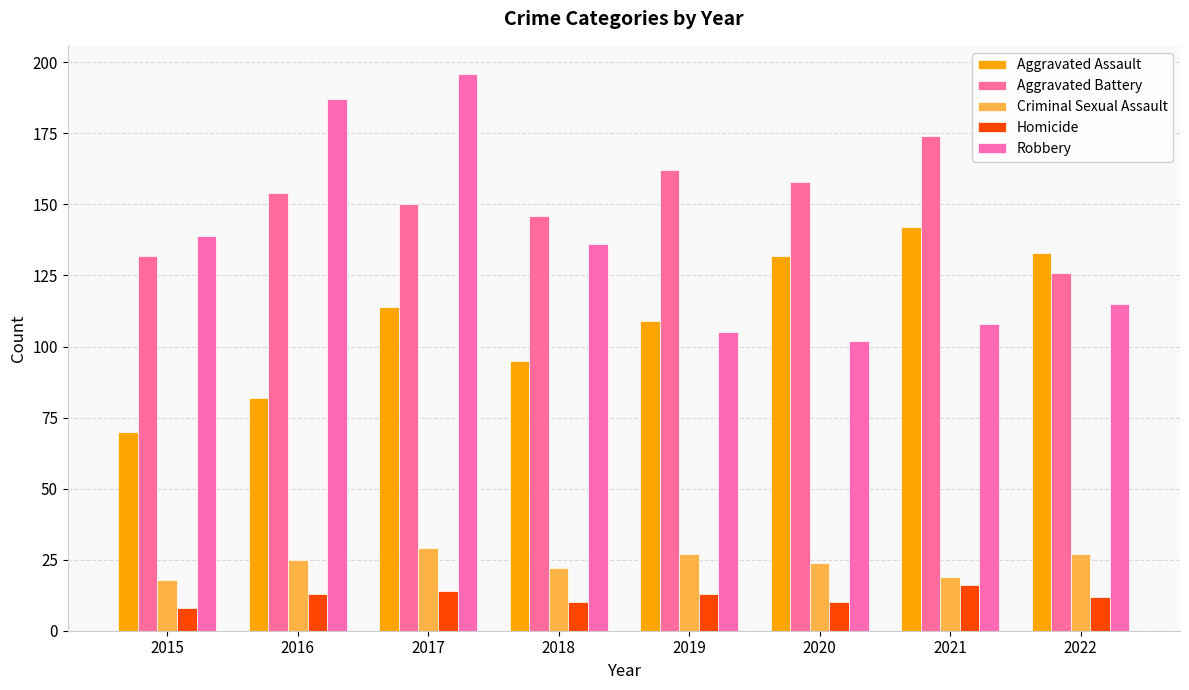

Reading left to right, list all the values displayed in this chart.

Aggravated Assault: 70	82	114	95	109	132	142	133
Aggravated Battery: 132	154	150	146	162	158	174	126
Criminal Sexual Assault: 18	25	29	22	27	24	19	27
Homicide: 8	13	14	10	13	10	16	12
Robbery: 139	187	196	136	105	102	108	115